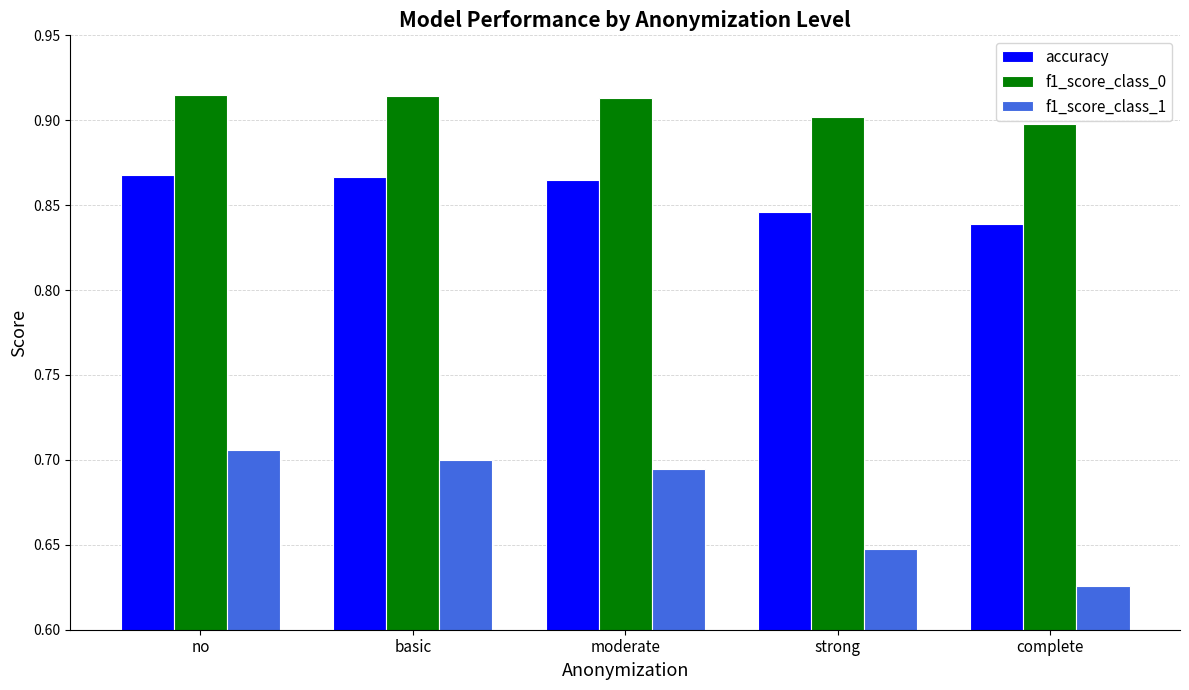

Which series has the widest spread of values?

f1_score_class_1